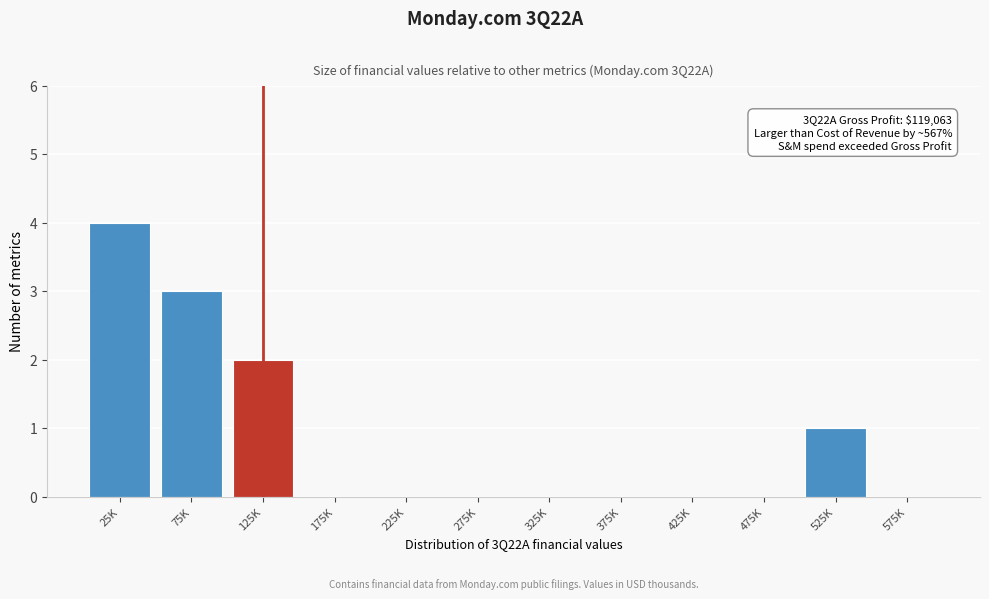

Reading left to right, list all the values displayed in this chart.

25K=4	75K=3	125K=2	175K=0	225K=0	275K=0	325K=0	375K=0	425K=0	475K=0	525K=1	575K=0